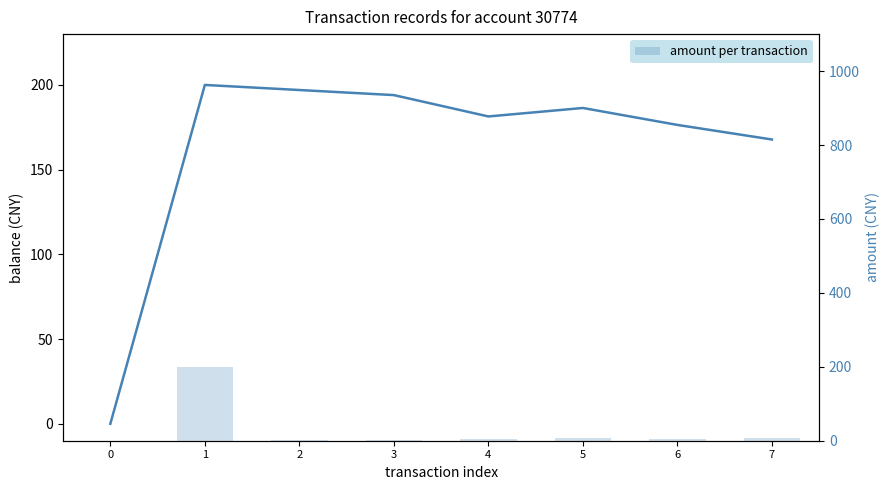

At which label is amount per transaction closest to 100?

7